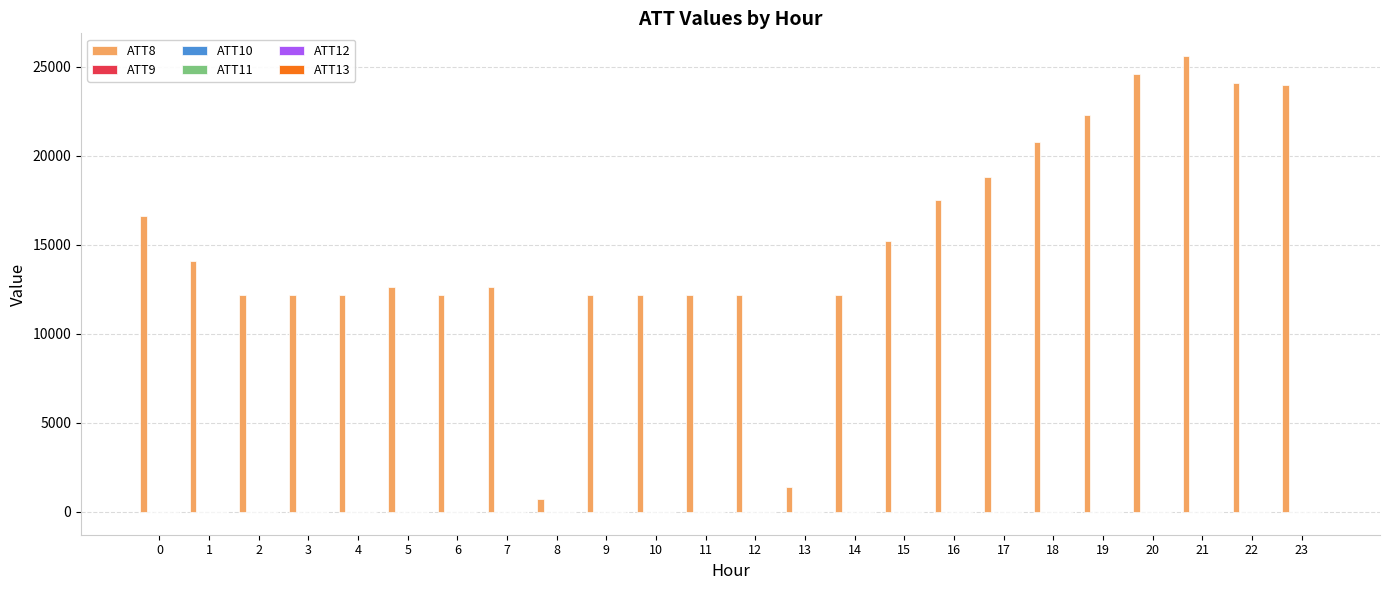

Which series has the largest range (max minus min)?

ATT8